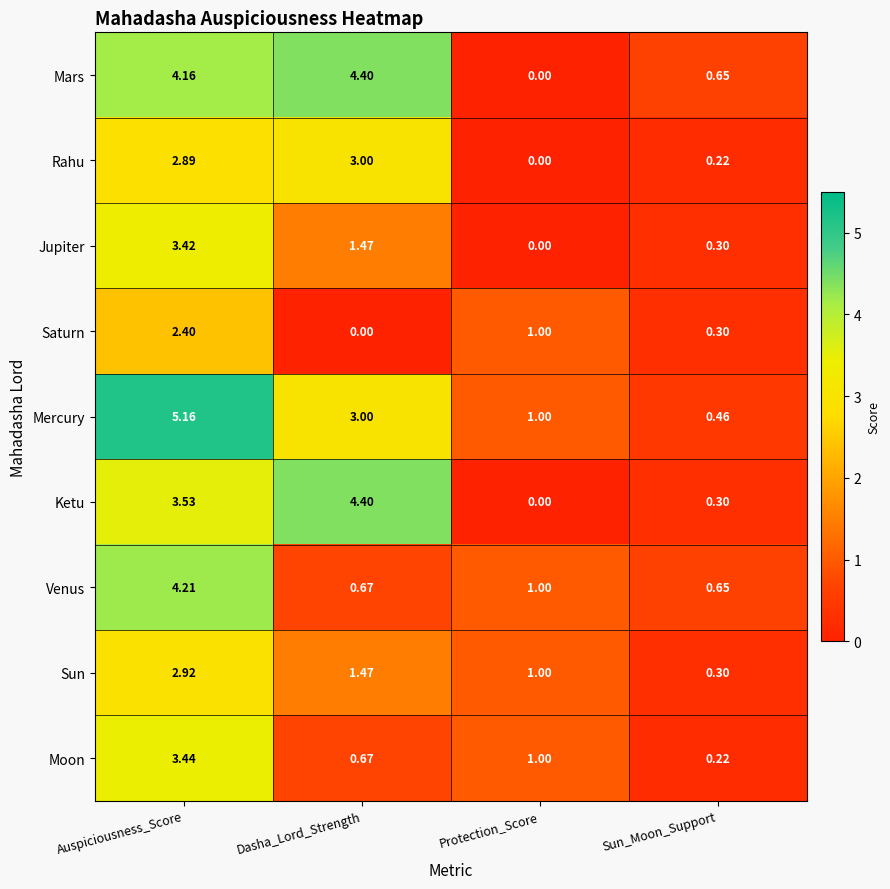

At which label does Rahu reach its peak?

Dasha_Lord_Strength